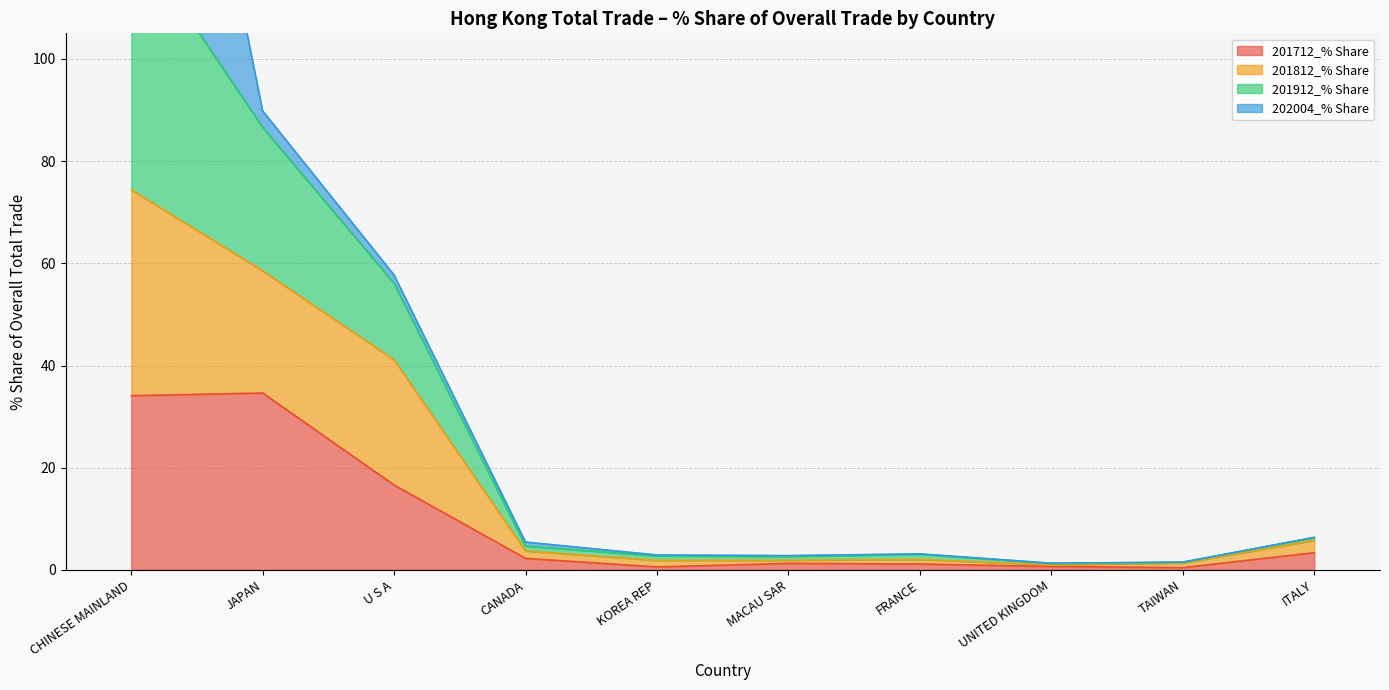

At which category is the sum across all series the highest?

CHINESE MAINLAND